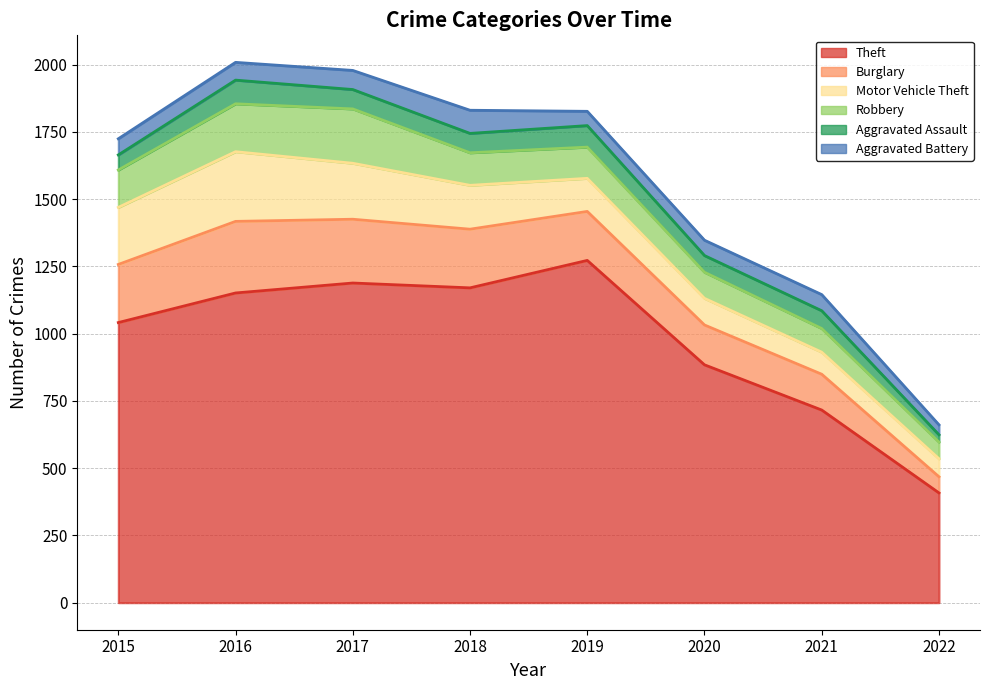

List the series in order of their peak value, lowest first.

Aggravated Battery, Aggravated Assault, Robbery, Motor Vehicle Theft, Burglary, Theft